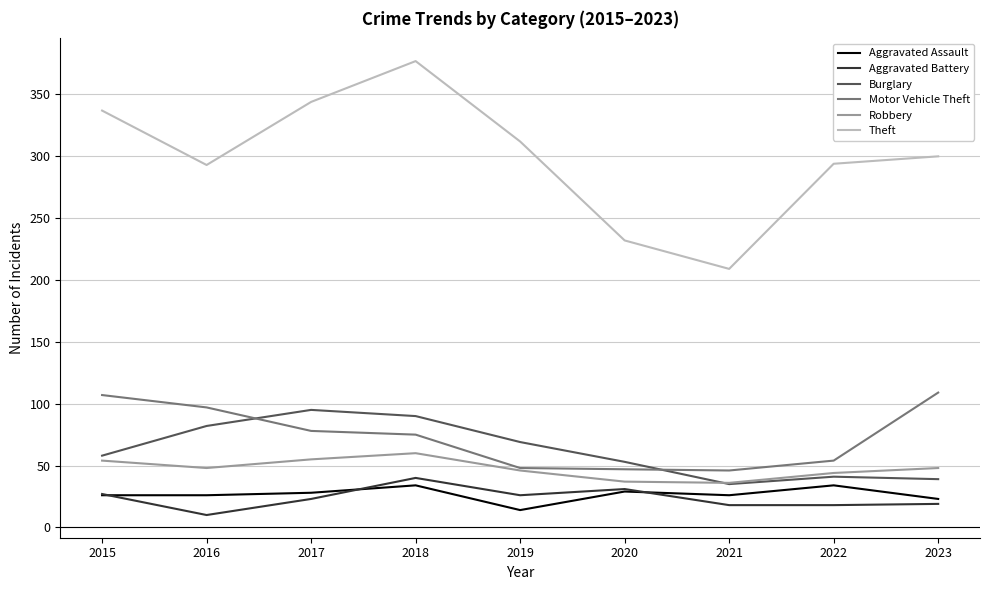

What is the difference between the second highest and minimum values in the Burglary series?

55